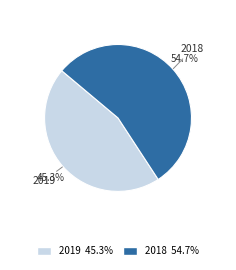

To the nearest percent, what percentage of the pie is 2019?

45%